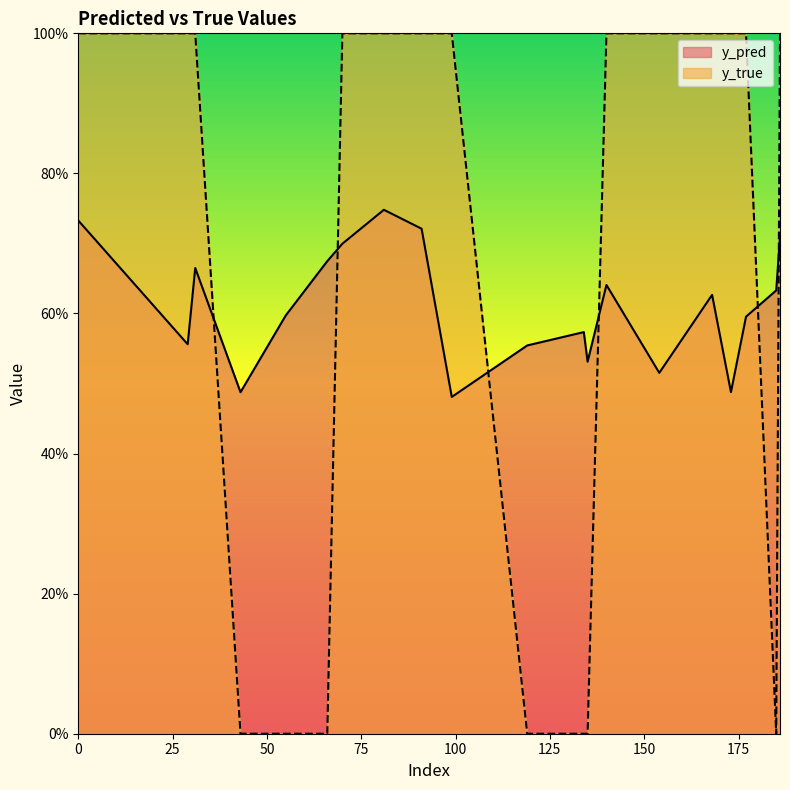

Rank the categories by y_pred value from lowest to highest.

99, 43, 173, 154, 135, 119, 29, 134, 177, 55, 168, 185, 140, 31, 66, 70, 186, 91, 0, 81